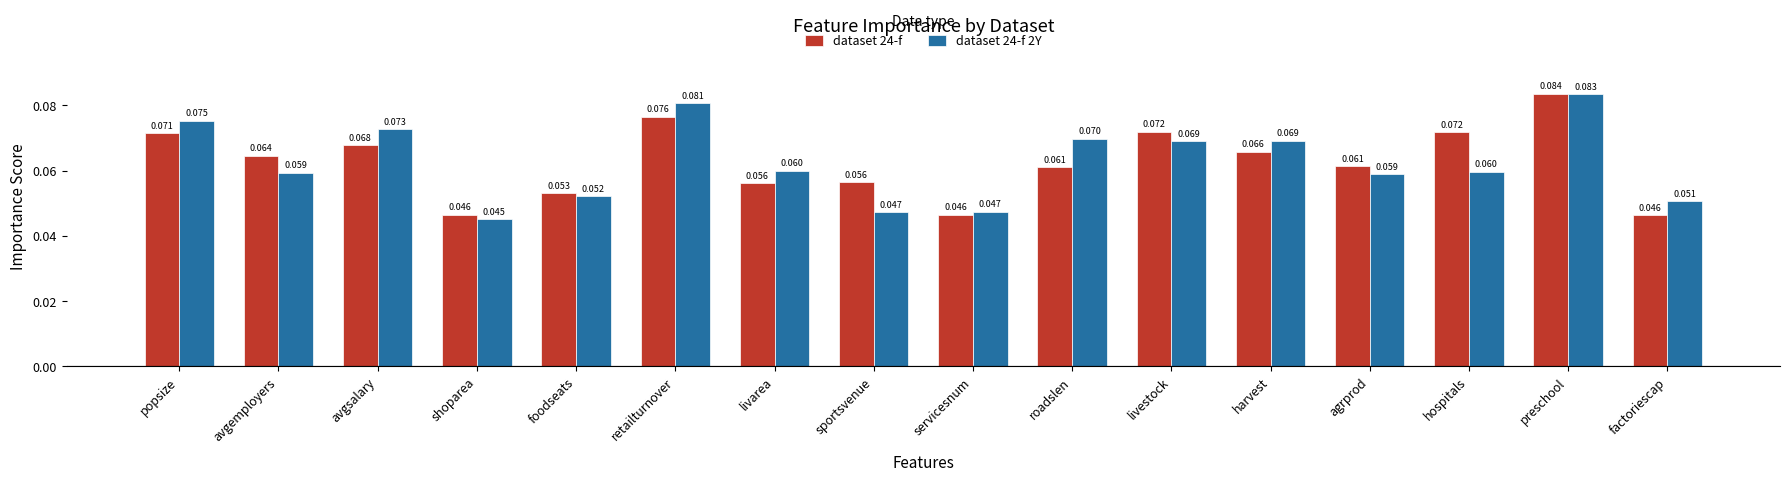

How many distinct data groups are displayed?

2